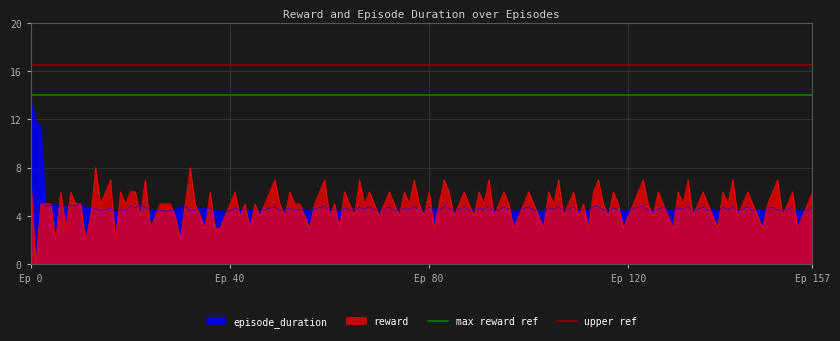

What is the maximum value for upper ref?

16.5